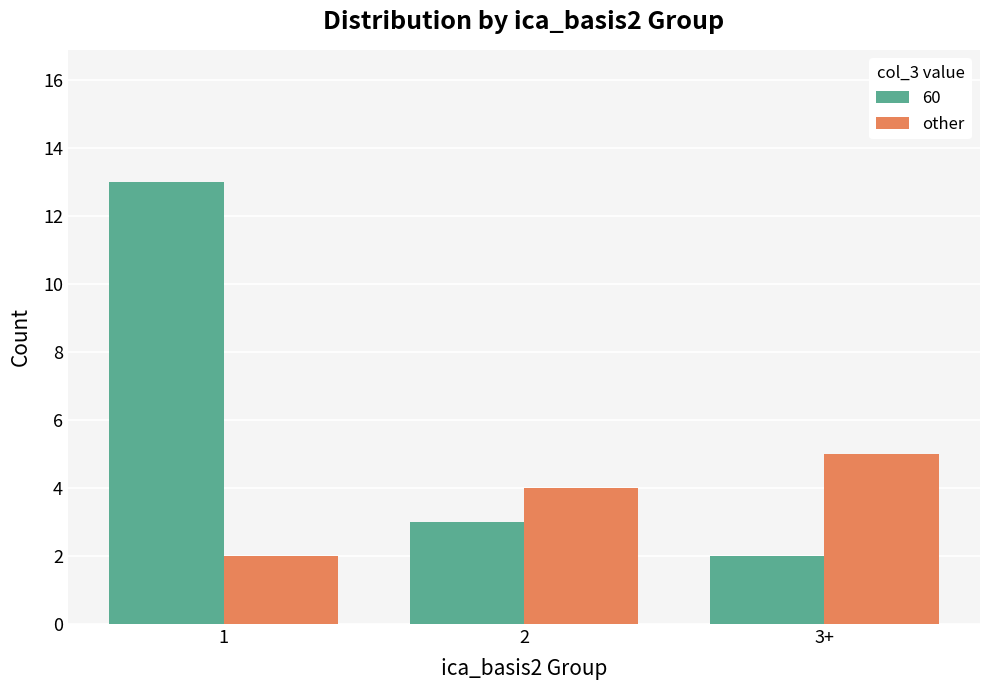

Which category has the highest value in the other series?

3+